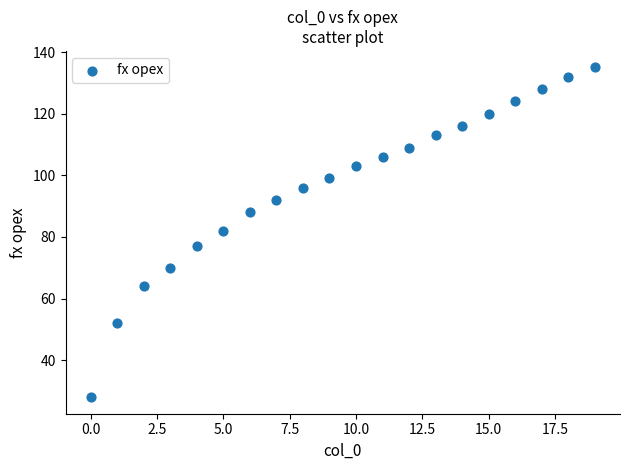

What is the range of Y values (max minus min)?

107